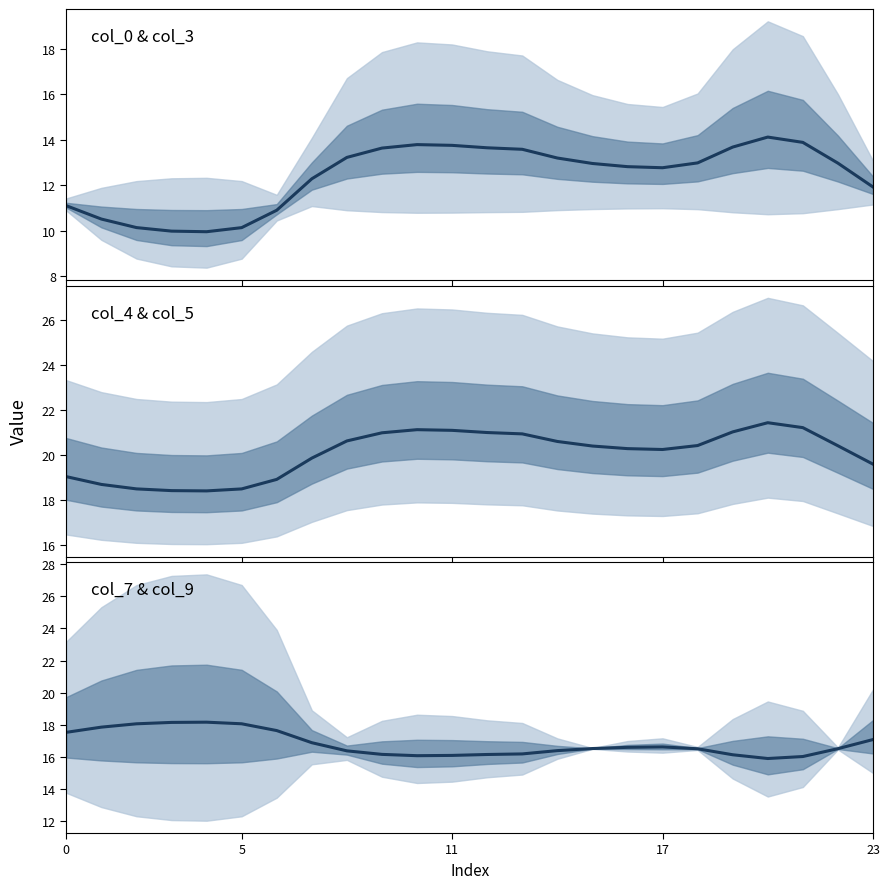

Rank the series by their maximum value, from lowest to highest.

col_0 (center), col_7 (center), col_4 (center)